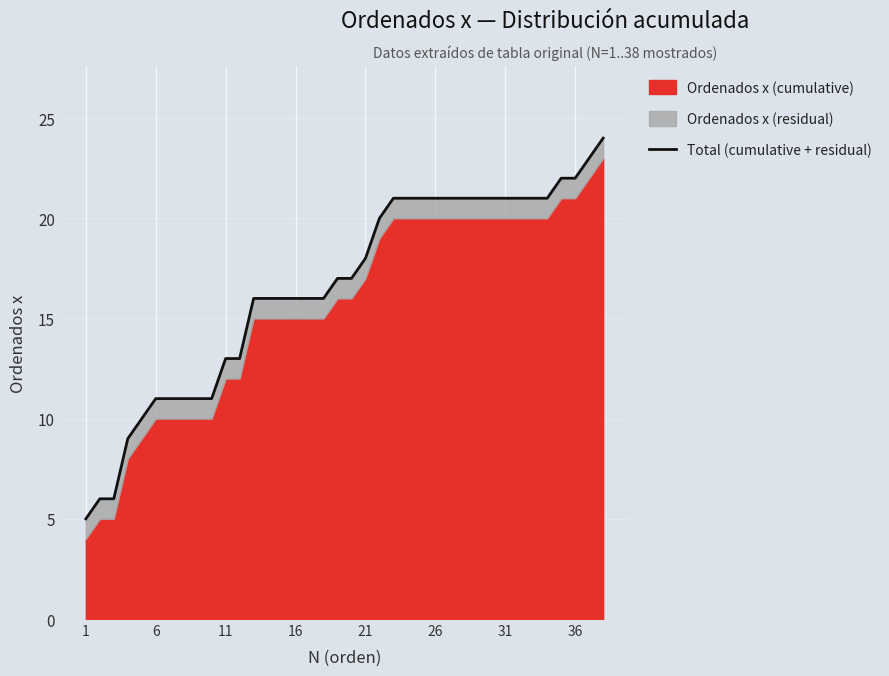

What is the difference between the values at 24 and 35?

1